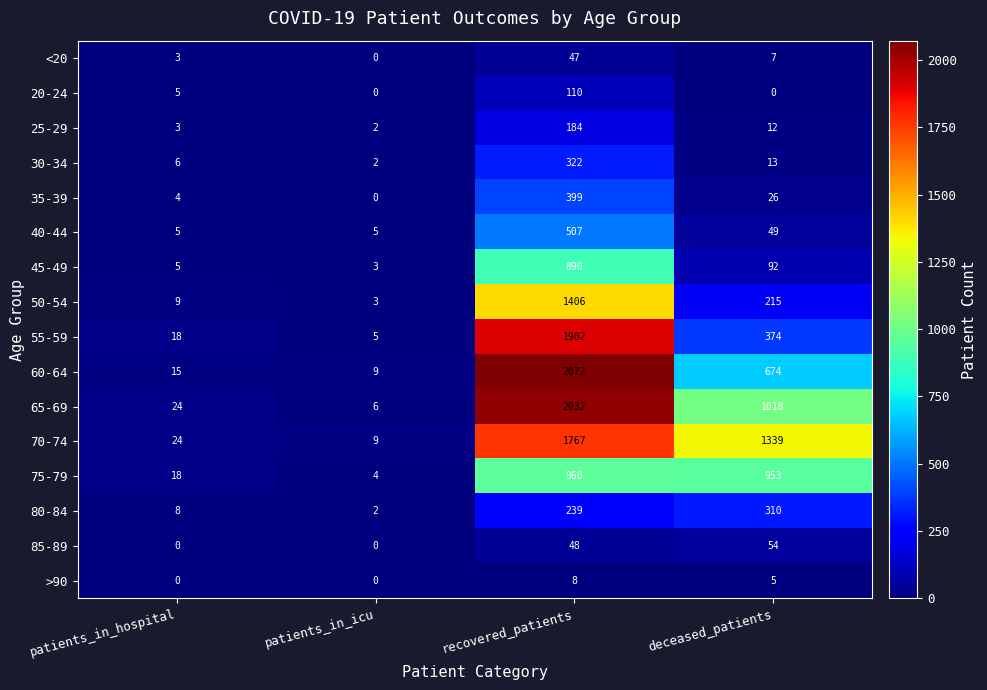

True or false: 25-29 has a value of 58 at recovered_patients.

False